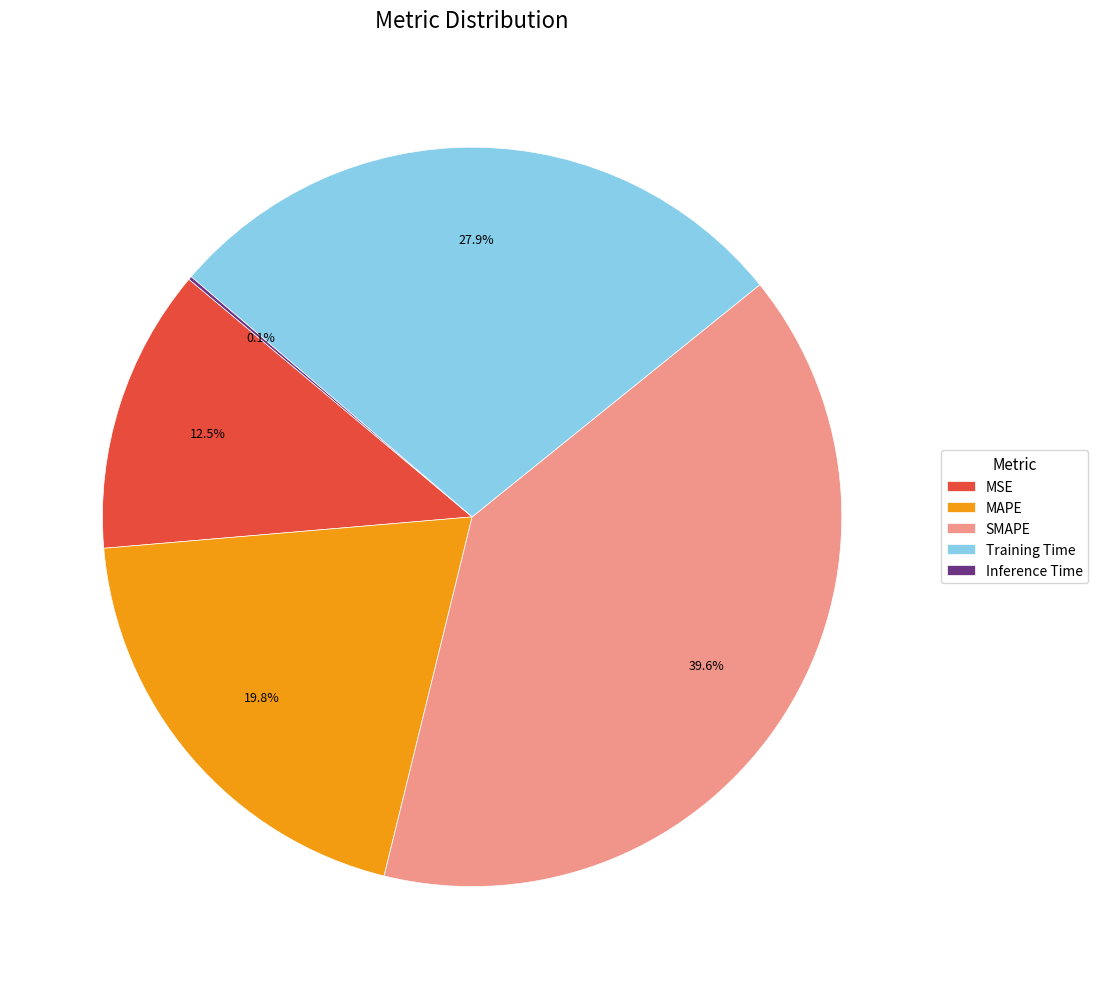

Do MSE and MAPE together represent more than half of the pie?

No